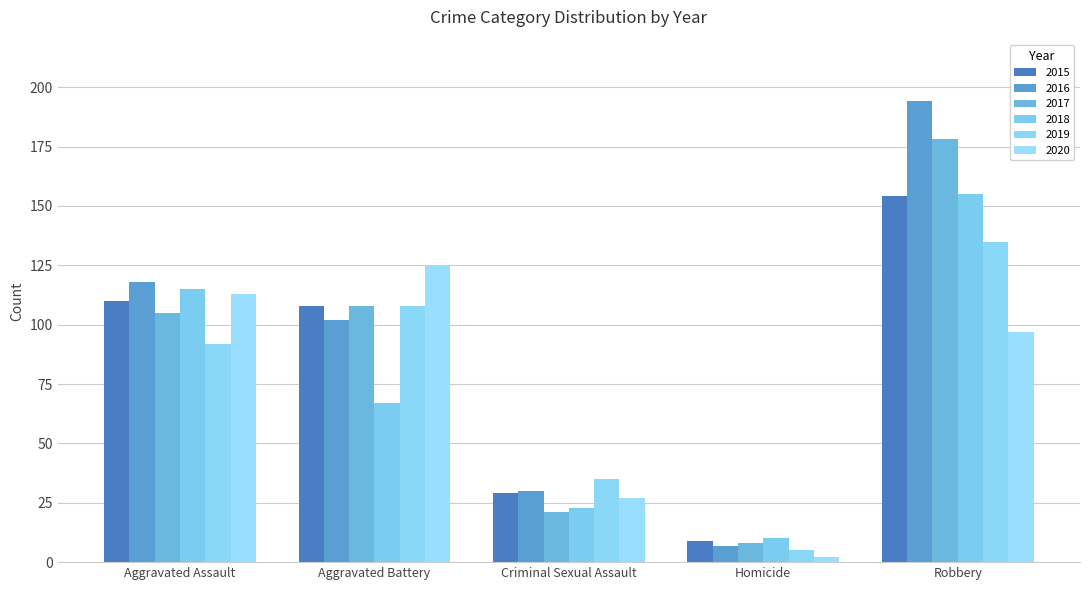

True or false: 2015 has a value of 9 at Homicide.

True